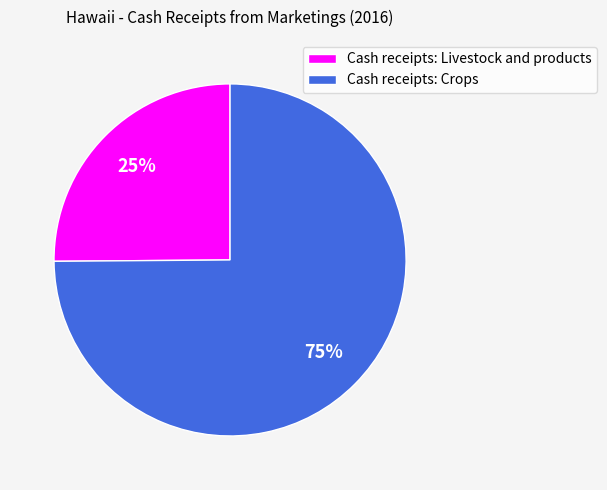

Which category accounts for the majority?

Cash receipts: Crops